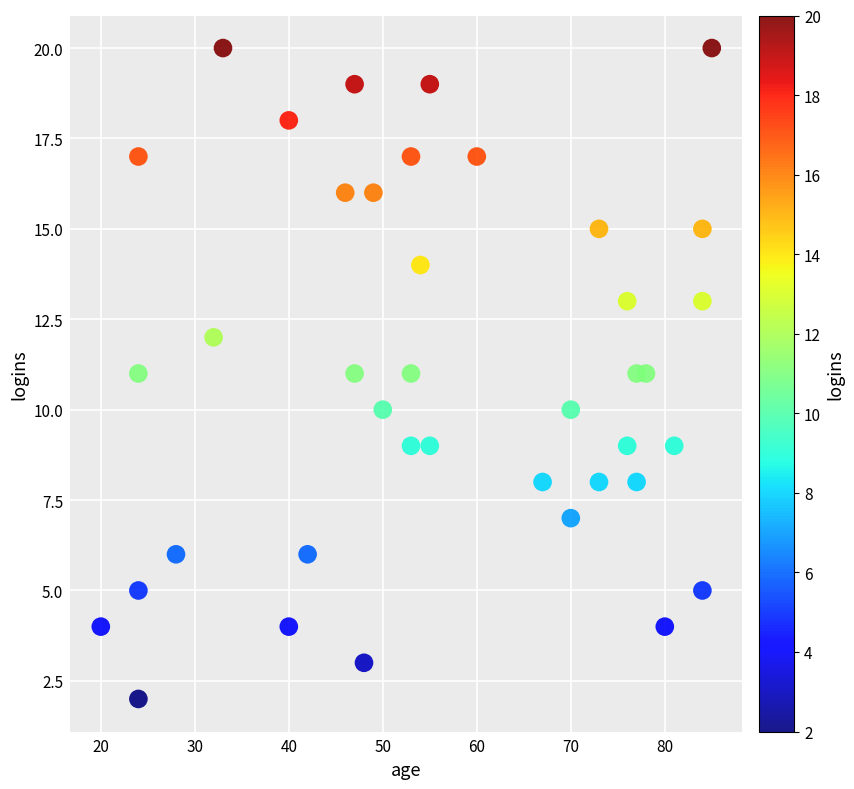

What is the range of X values (max minus min)?

65